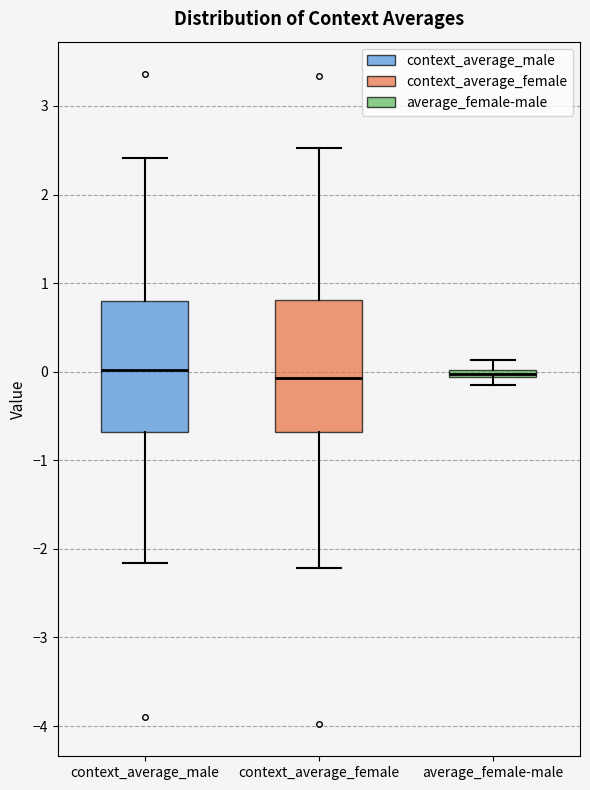

Where is the lower edge of the box for average_female-male on the y-axis? The values are not printed on the chart, so give them approximately, as read against the axis.

-0.1